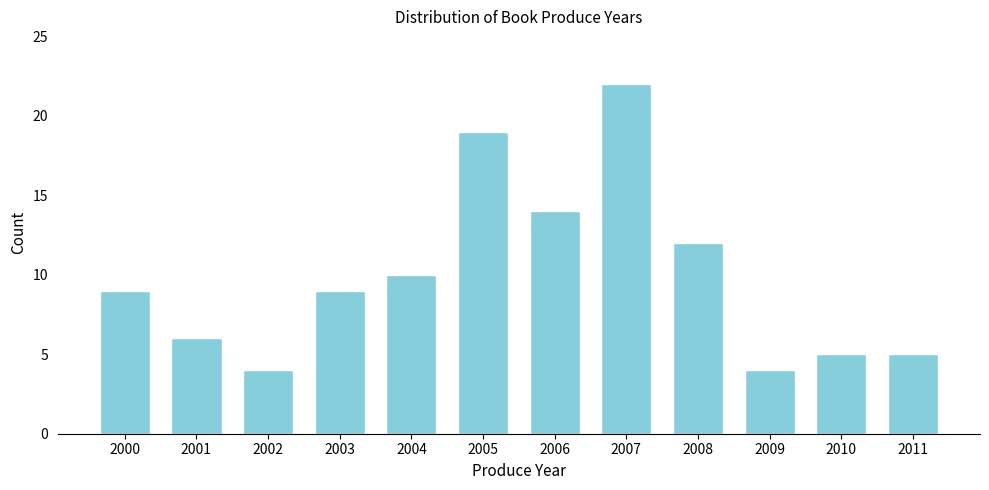

Reading left to right, extract all data points from this chart.

9	6	4	9	10	19	14	22	12	4	5	5